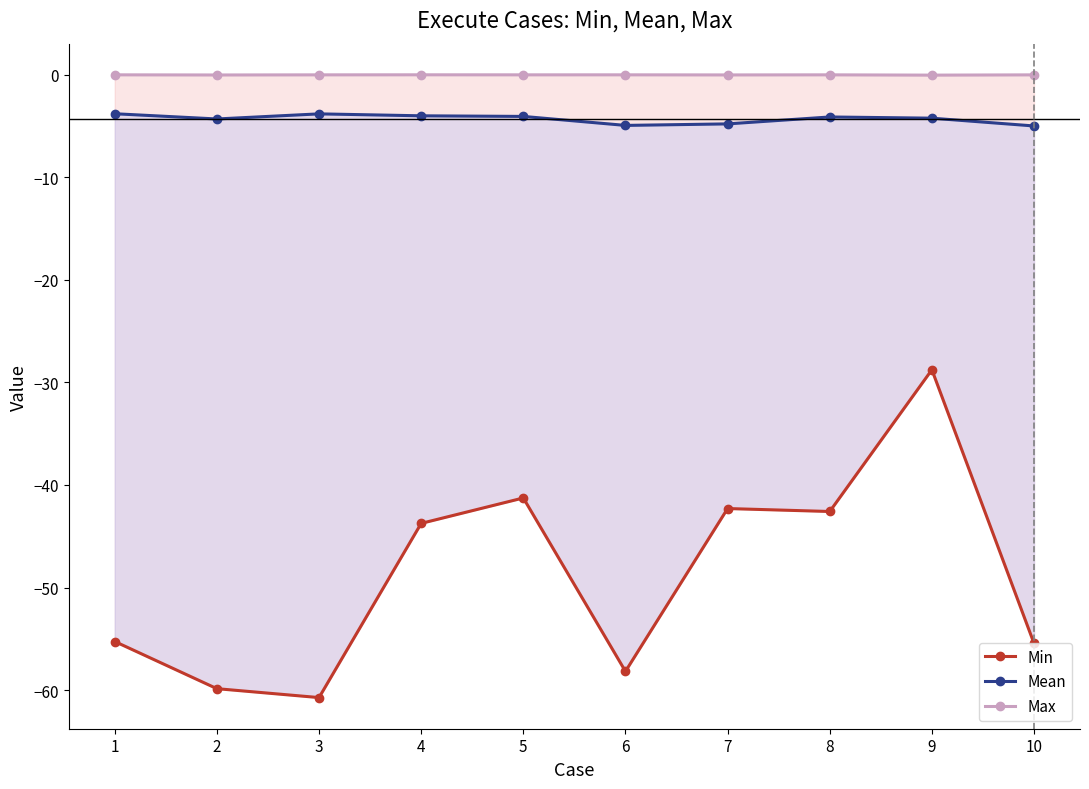

Which series has the largest total across all categories?

Max